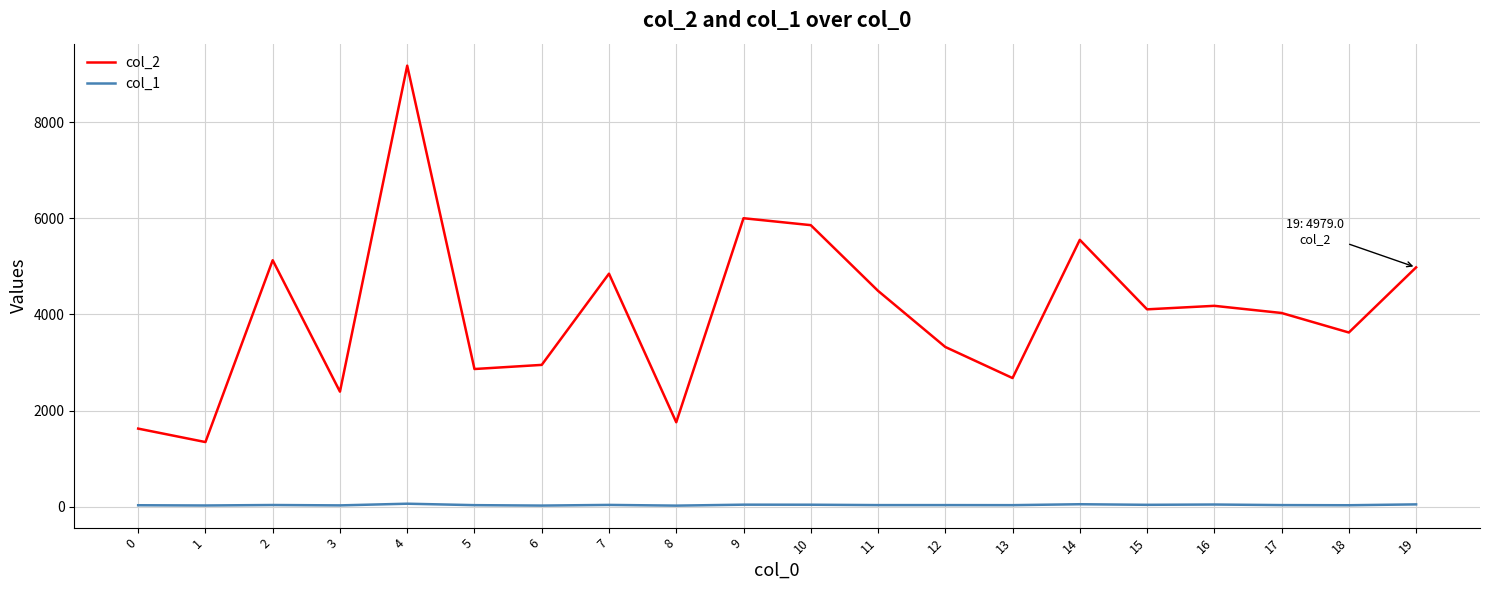

Rank the series by their maximum value, from highest to lowest.

col_2, col_1